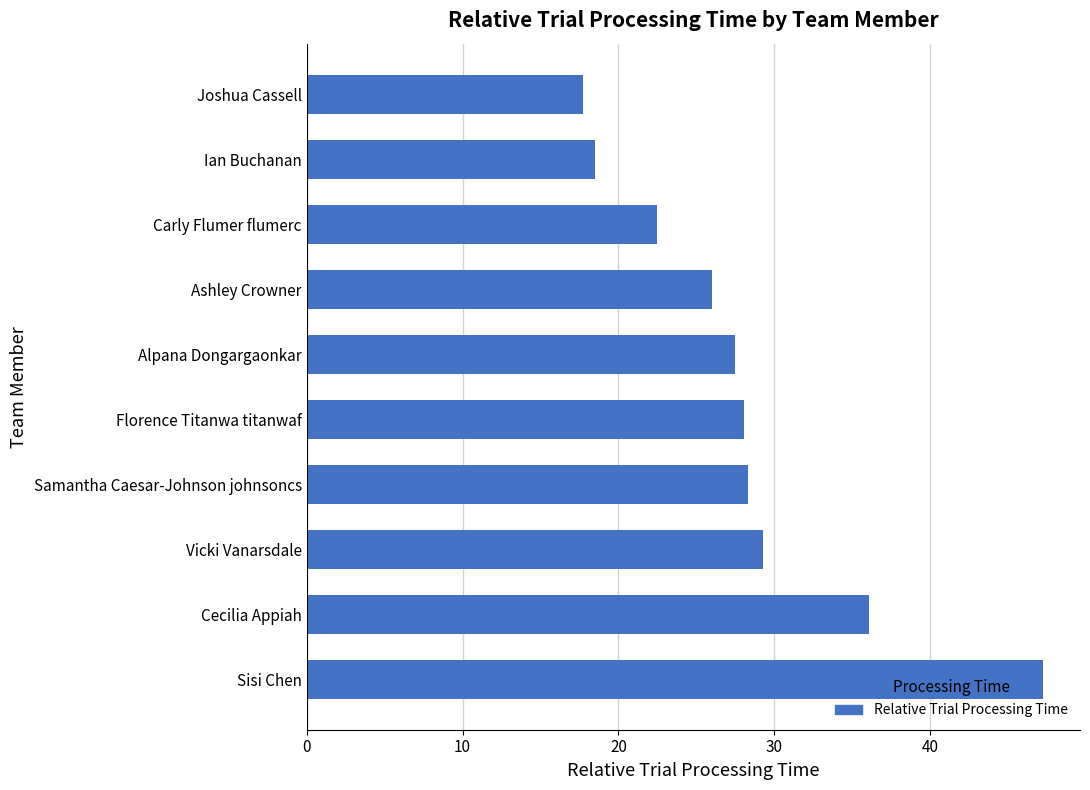

True or false: the data shows 28.1 at Florence Titanwa titanwaf.

True